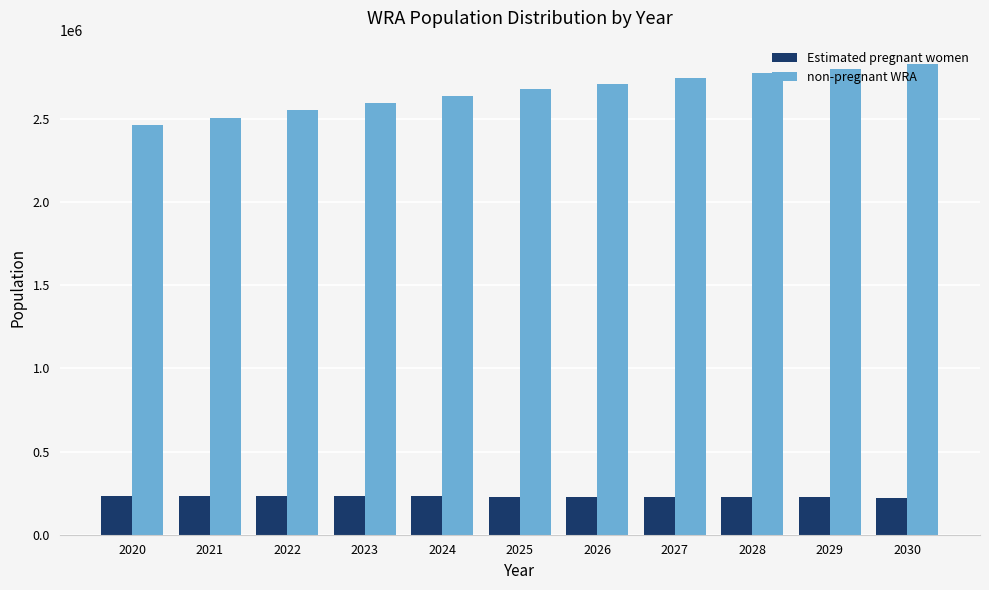

How many bars are there in each group?

2